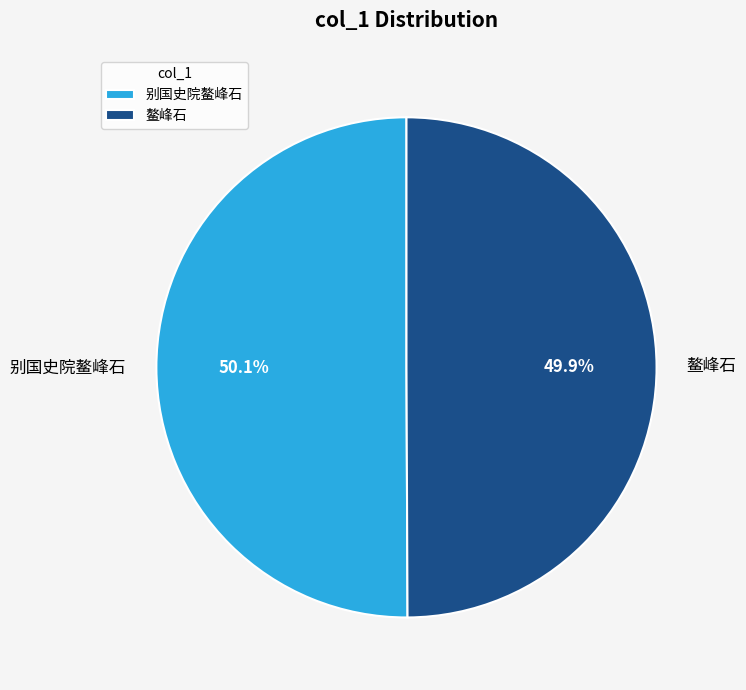

Is there a majority slice in this chart?

Yes